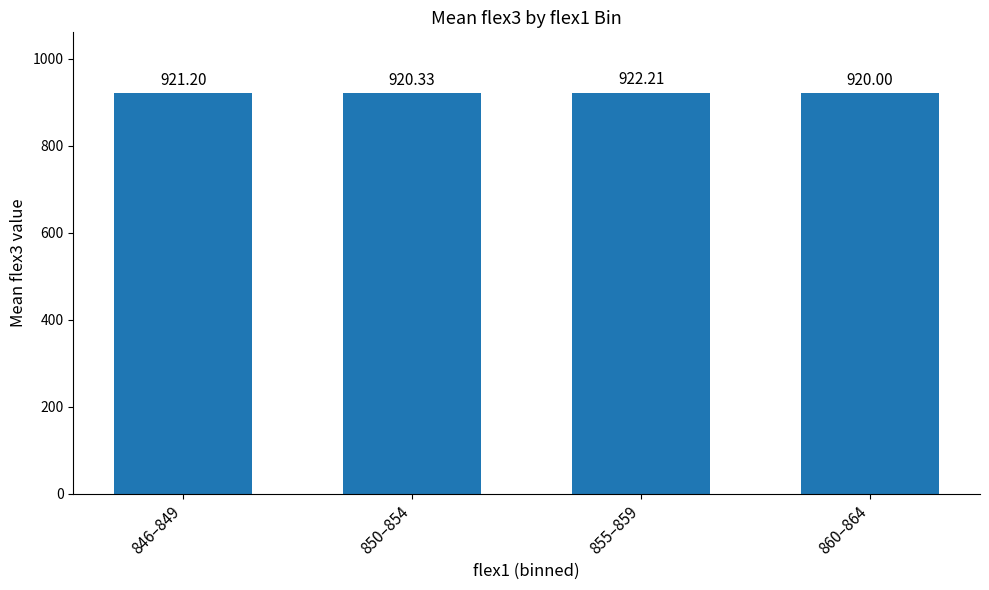

What is the sum of all values?

3683.7